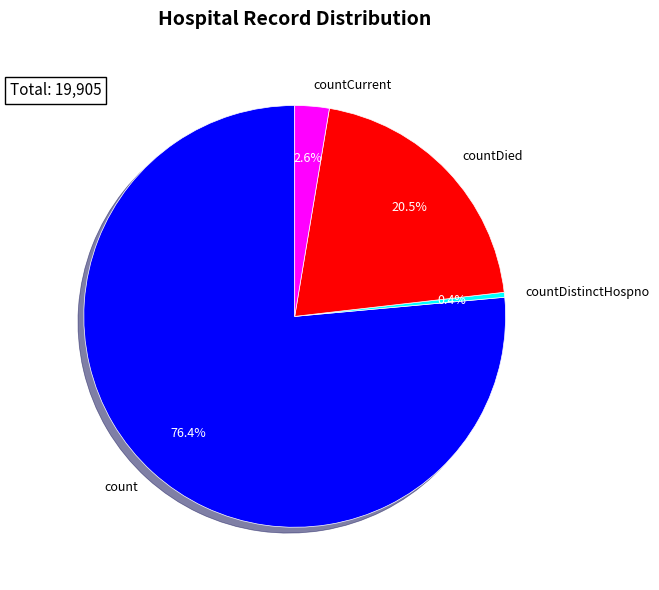

Approximately how many times larger is the value at count compared to countDied?

3.7